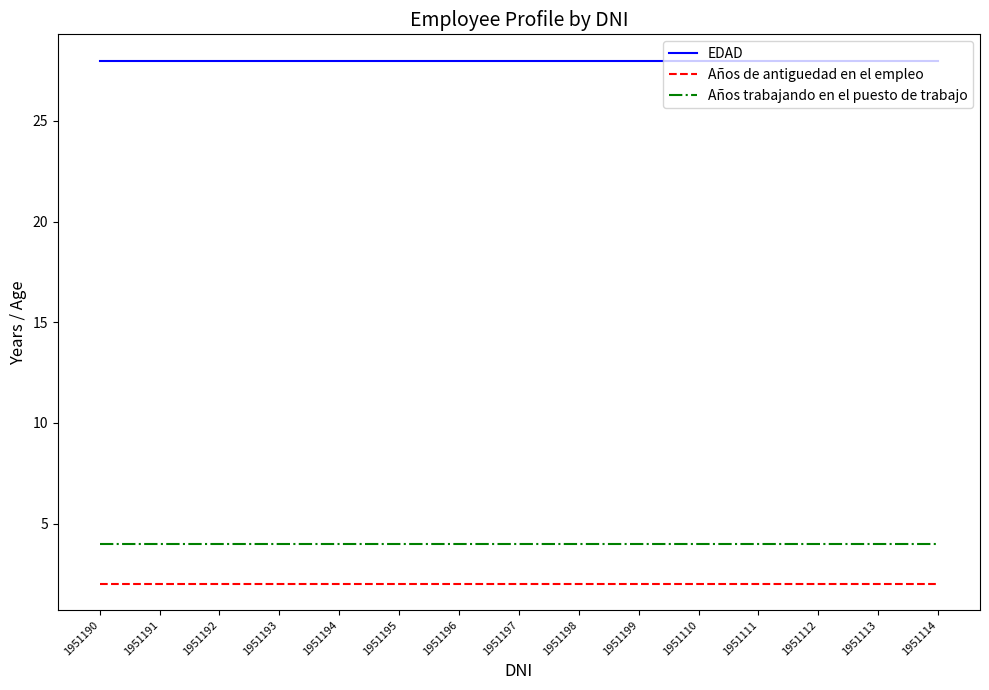

What is the difference between the highest and lowest values at 1951191?

26